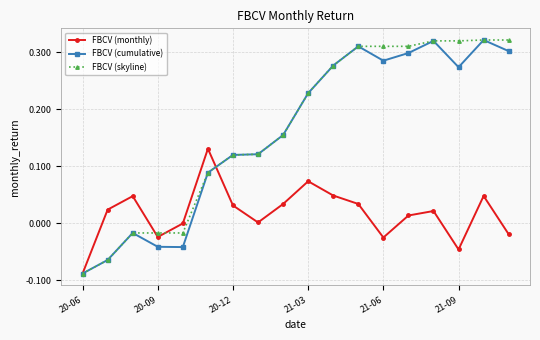

True or false: FBCV (monthly) has more than 0 points higher than both neighbors.

True